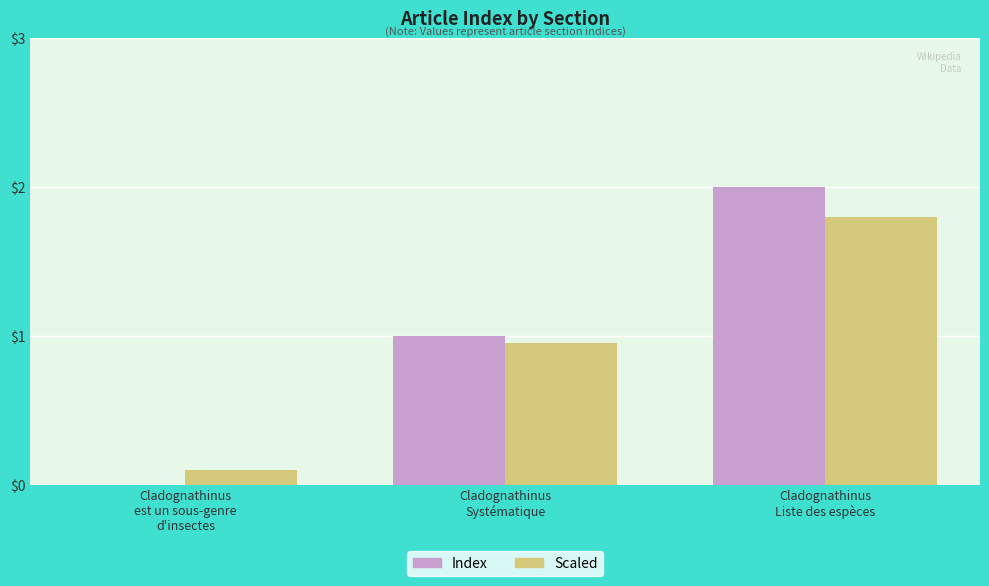

What is the maximum value shown in the chart?

2.0